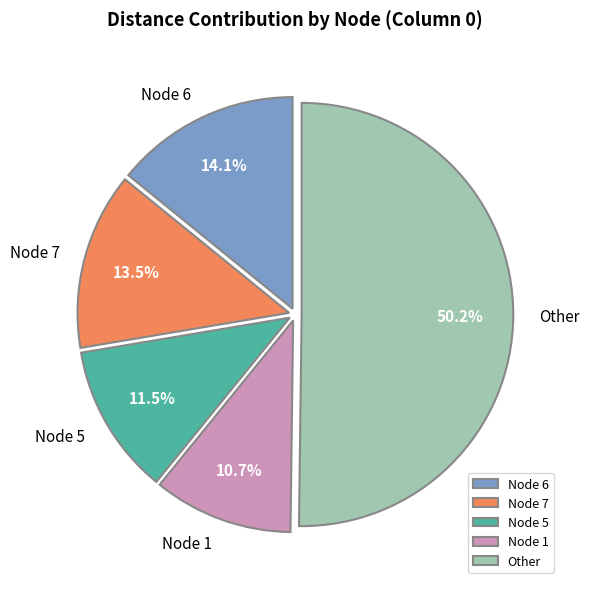

Count the number of slices in the pie.

5